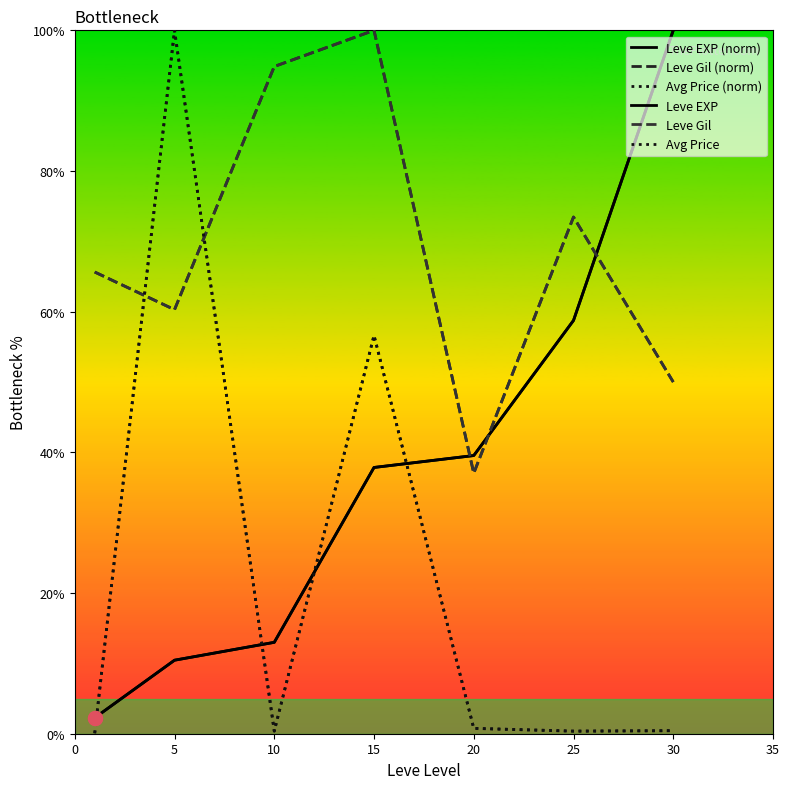

At which label does Leve EXP first exceed 37?

15